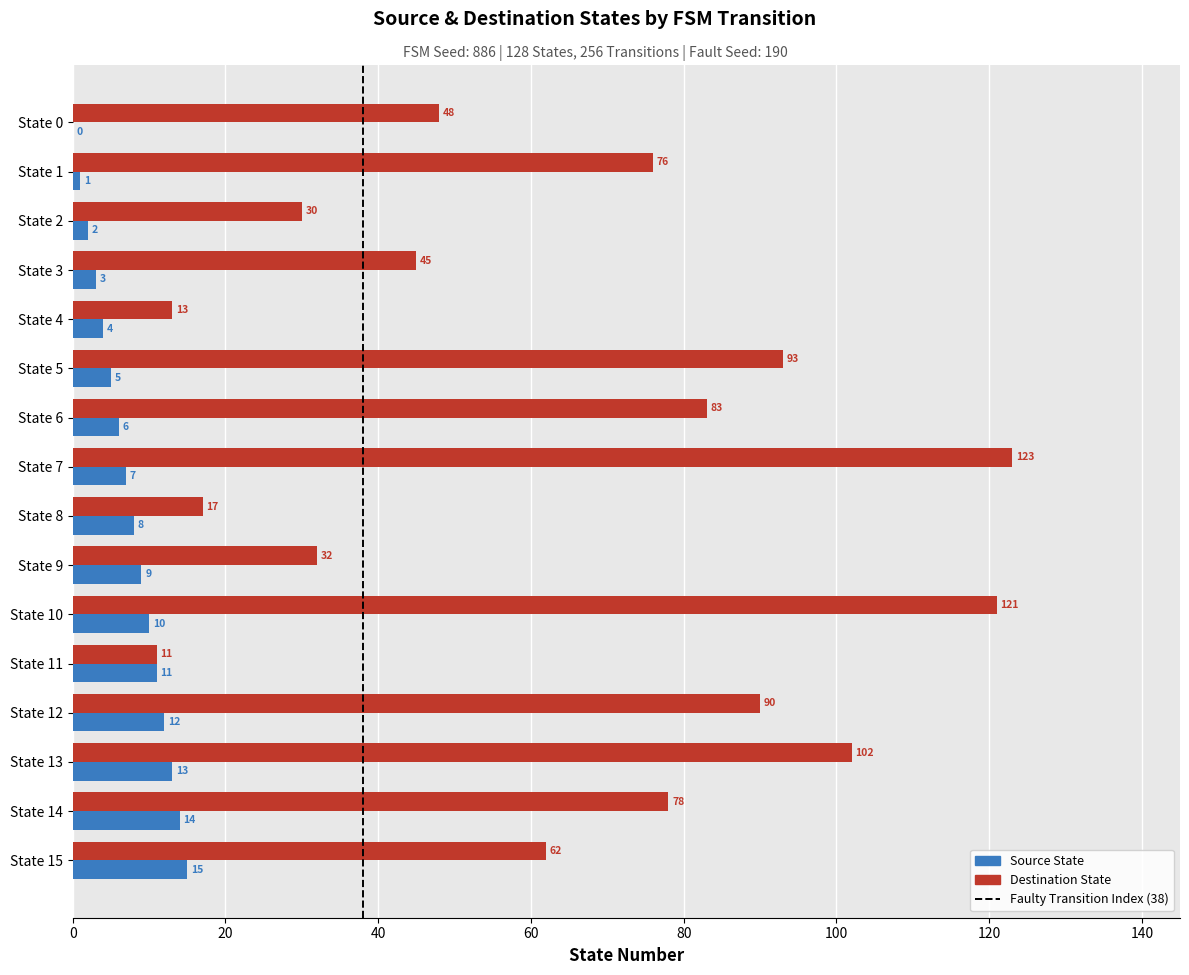

The Source State series shows 17 at State 12. True or false?

False